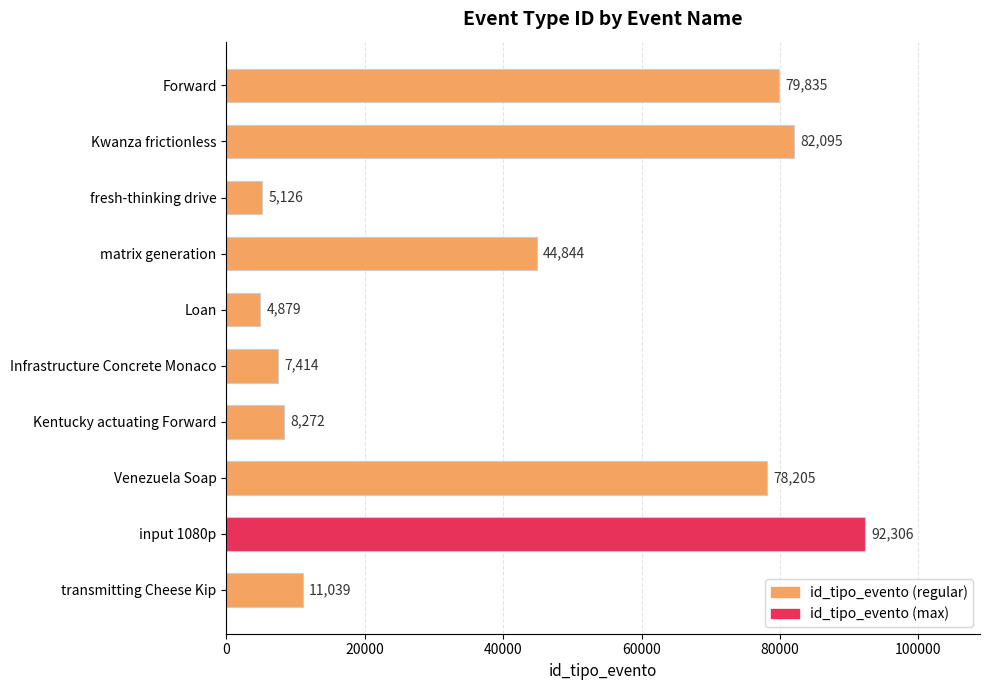

The chart shows a value of 44844 at matrix generation. True or false?

True